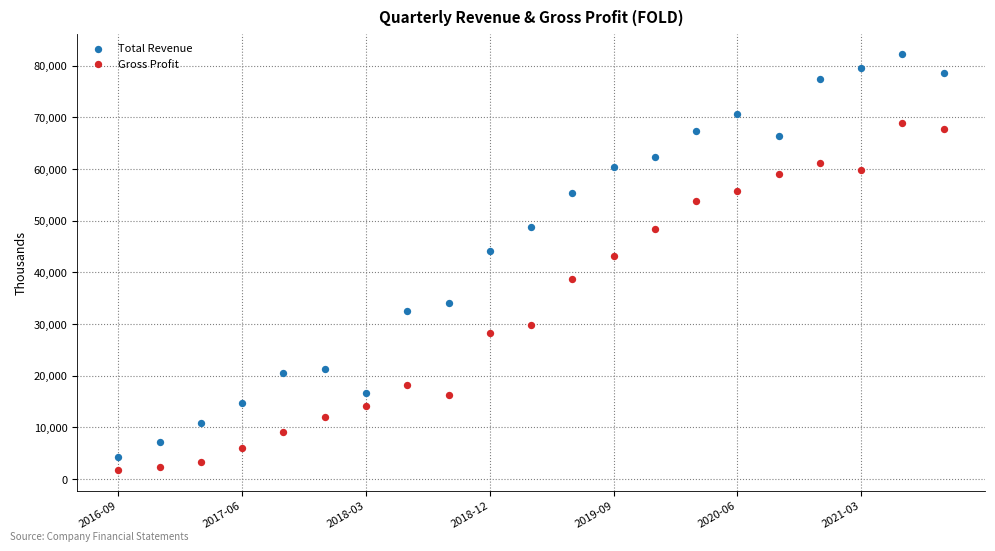

Across all series, what Y value is closest to 42000?

43200